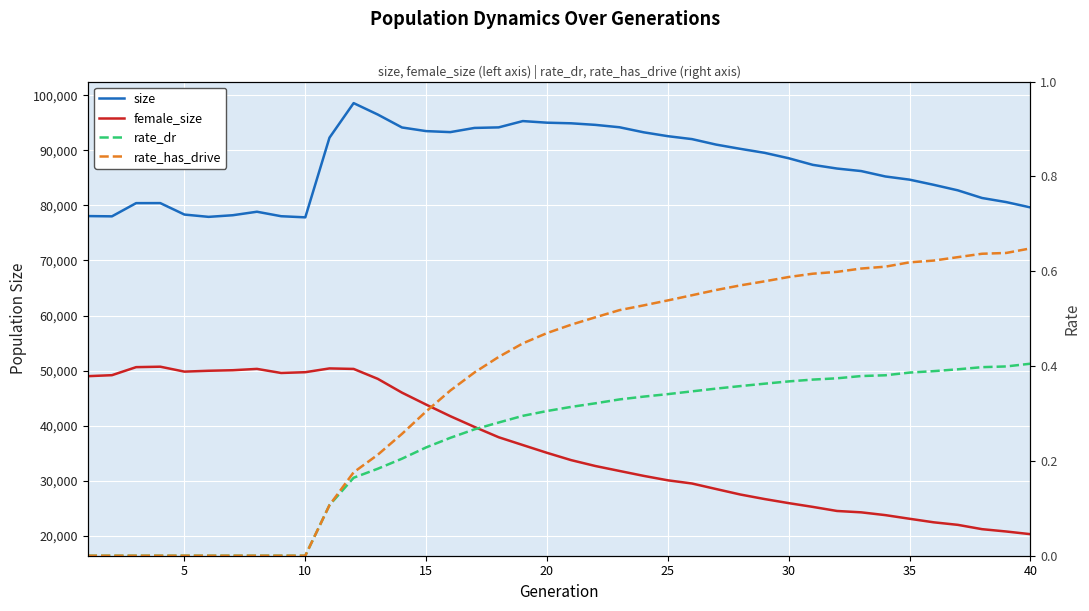

What are all the series names shown in the legend?

size, female_size, rate_dr, rate_has_drive